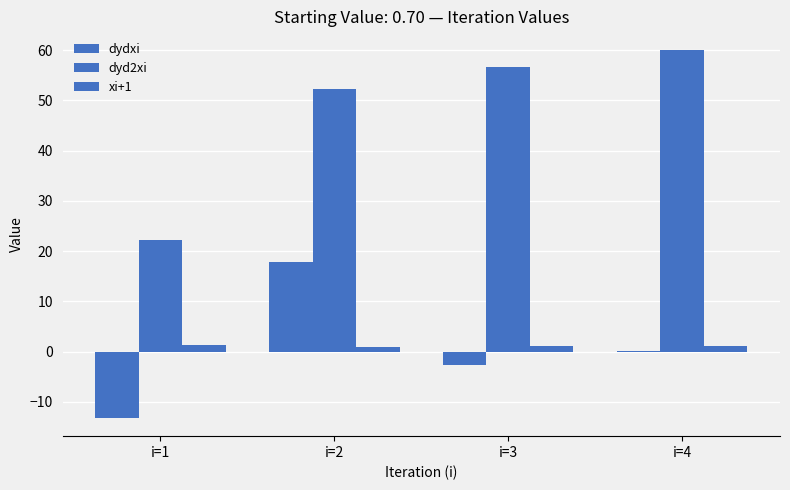

Where is dyd2xi nearest to the value 41?

i=2